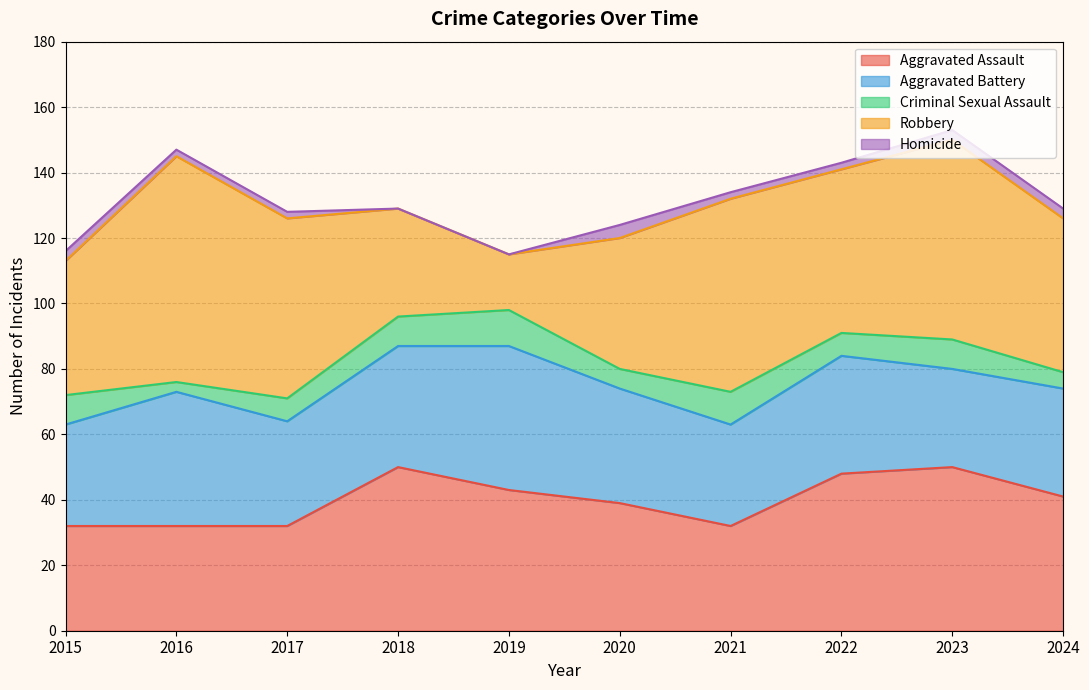

What value does the Criminal Sexual Assault series have at 2016?

3